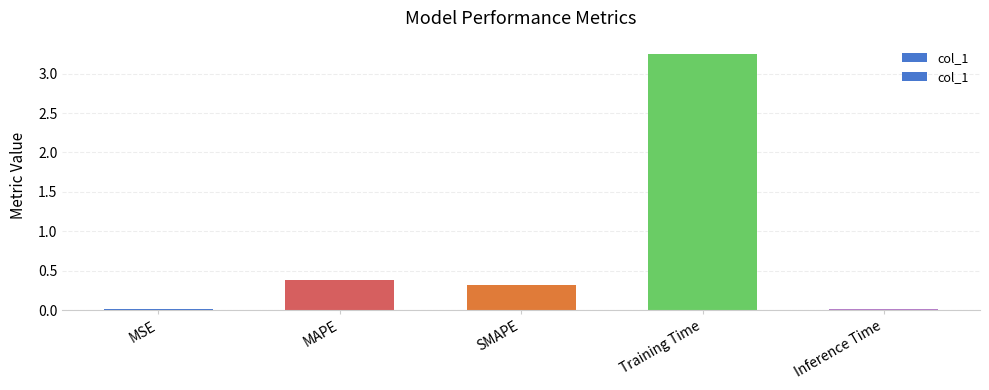

List the labels in order of value, smallest first.

Inference Time, MSE, SMAPE, MAPE, Training Time